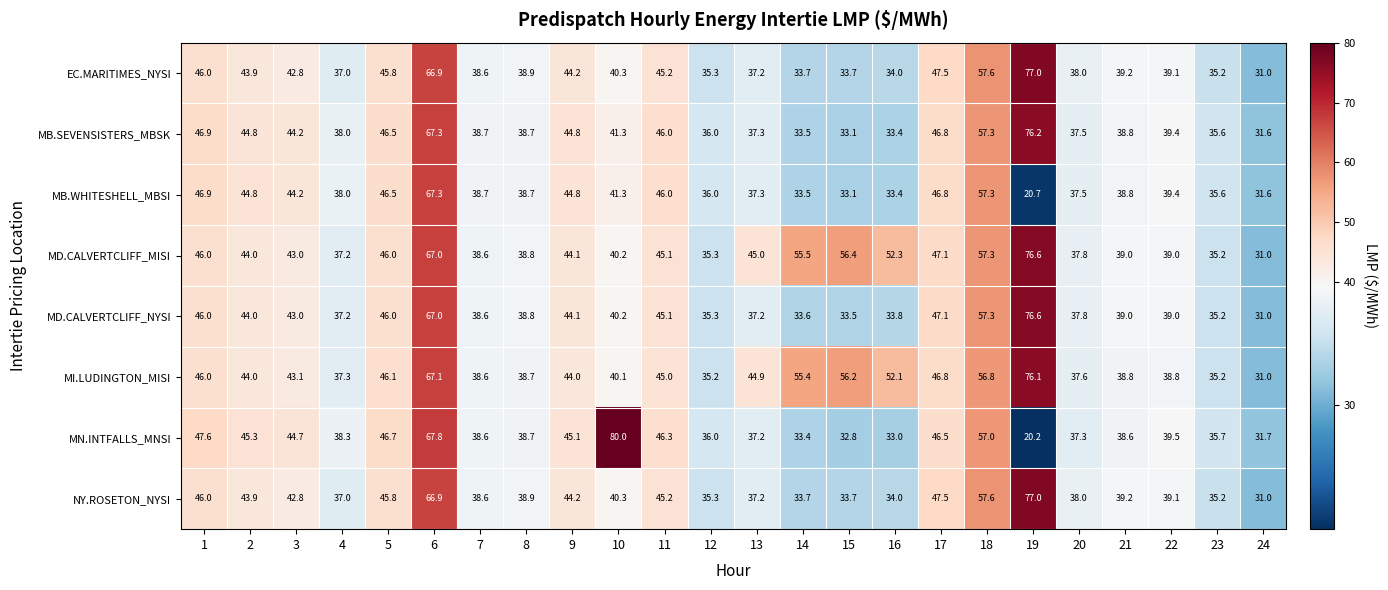

True or false: MD.CALVERTCLIFF_NYSI has a value of 31.0 at 24.

True